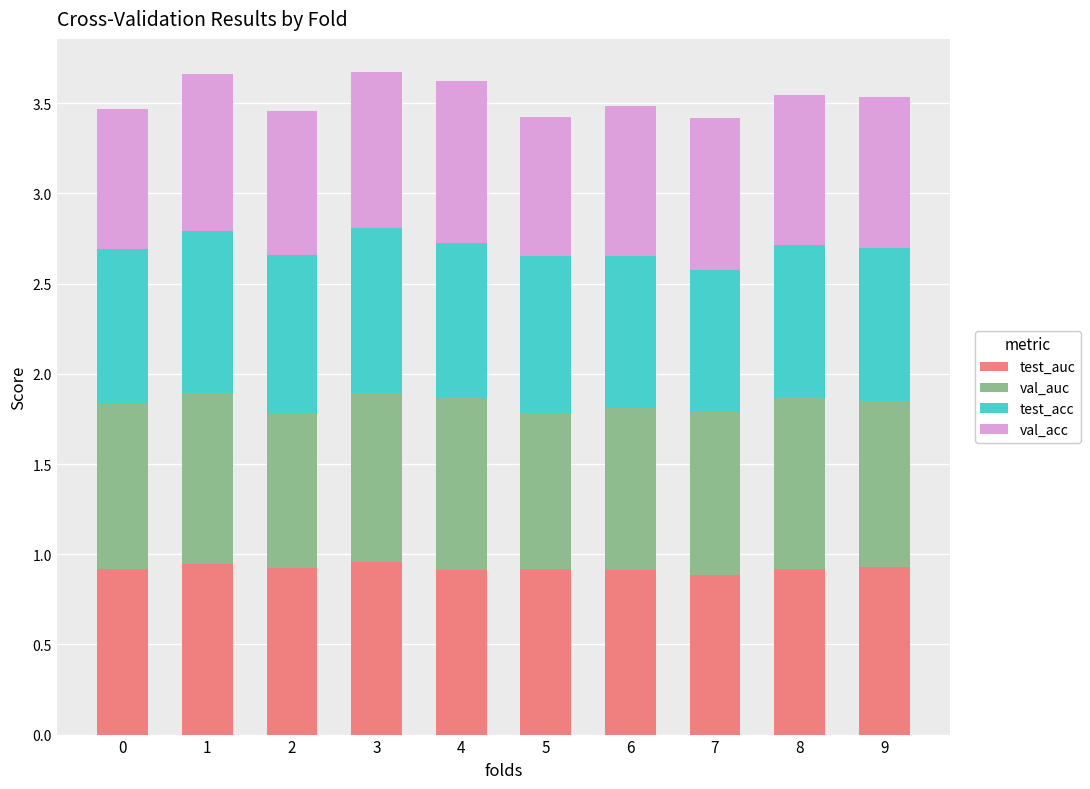

Is it true that test_auc equals 0.9 at 0?

True